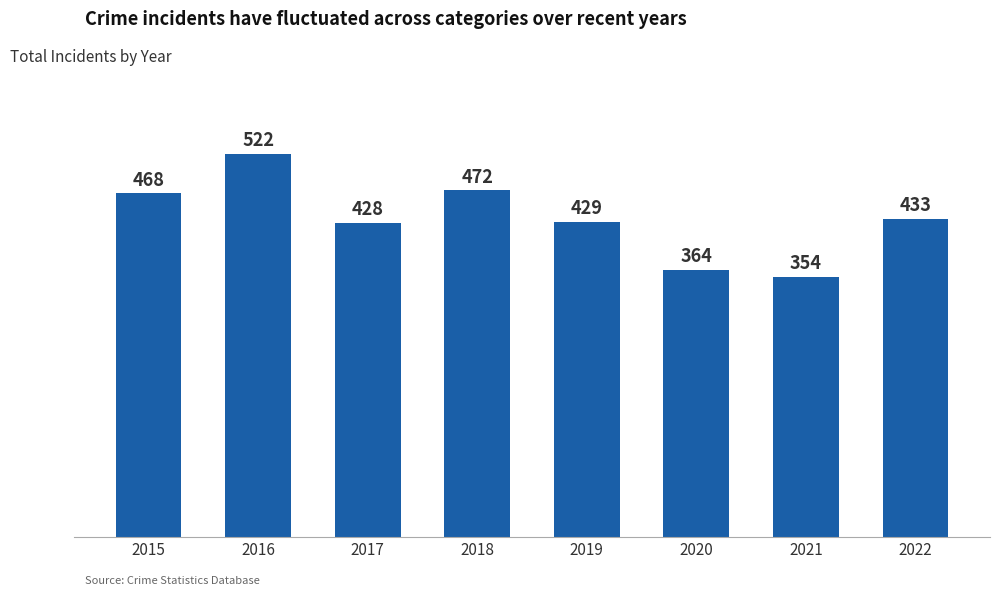

What is the value of the 1st bar from the left?

468